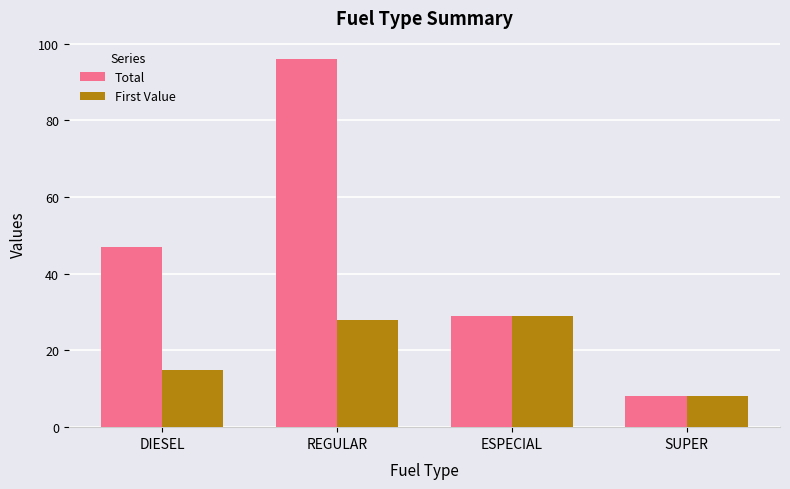

What is the minimum value for Total?

8